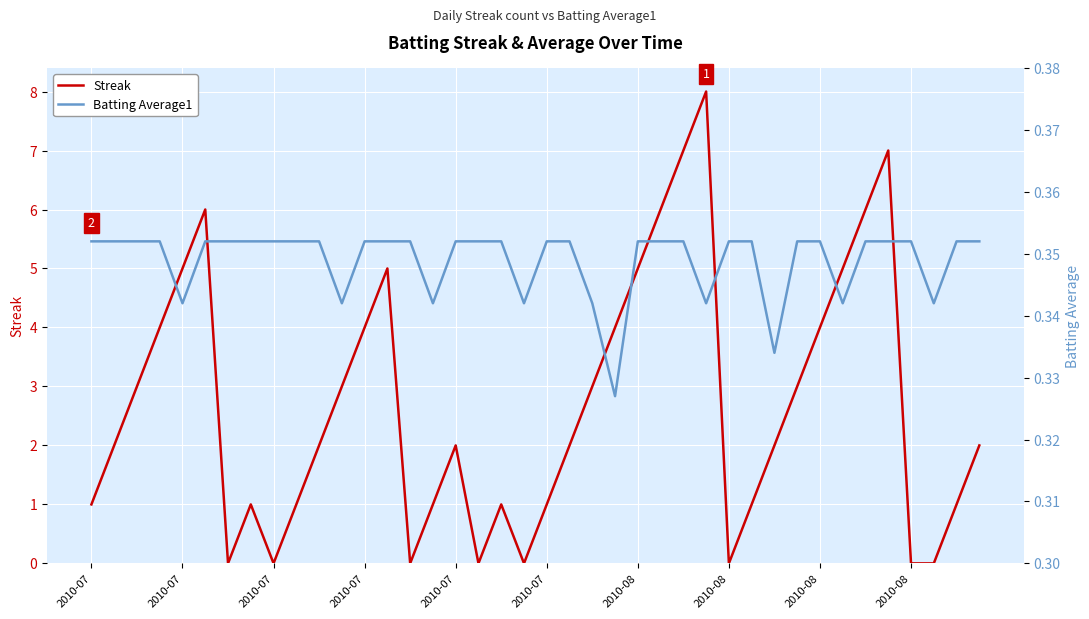

What is the value of the Streak point at the 39th from the left?

1.0